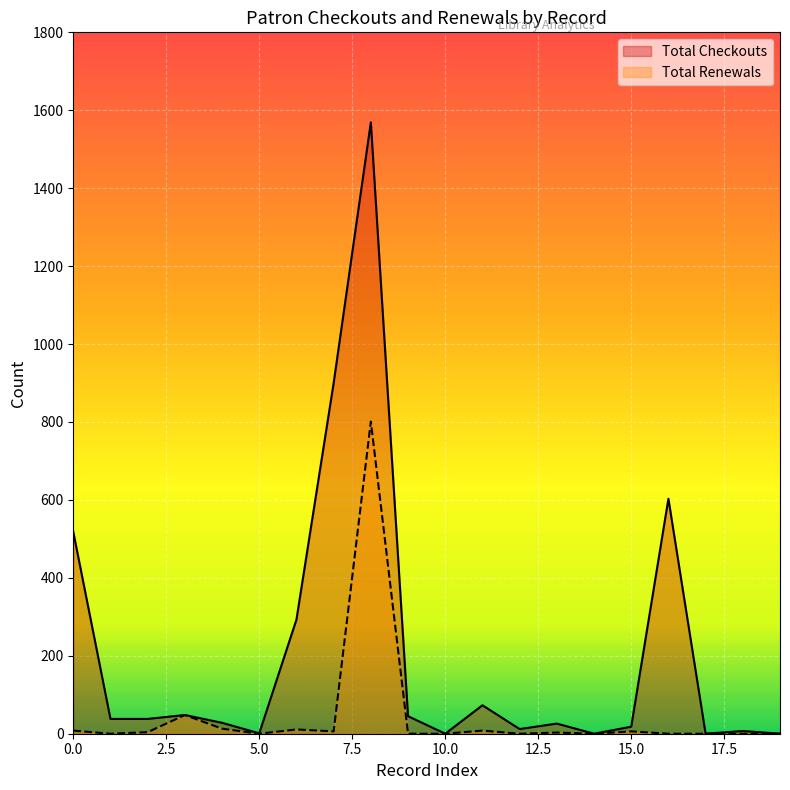

True or false: Total Renewals has a value of 0 at 14.

True